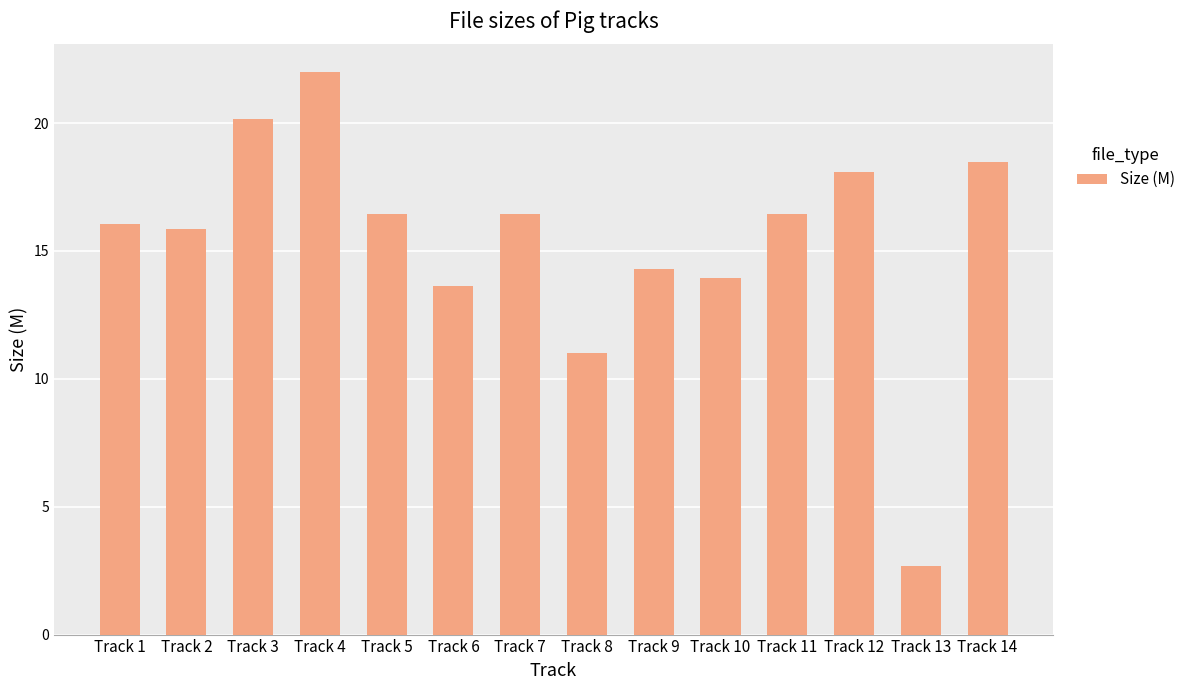

At which category does the chart reach its minimum across all series?

Track 13